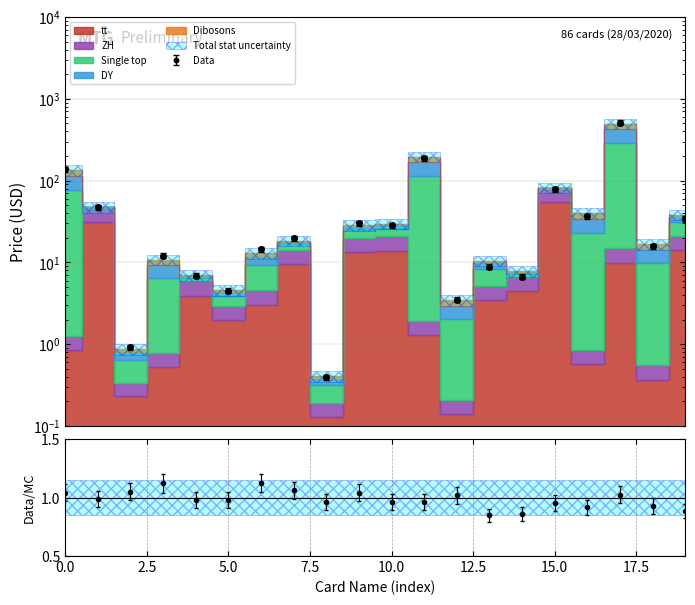

Which series has the widest spread of values?

Single top